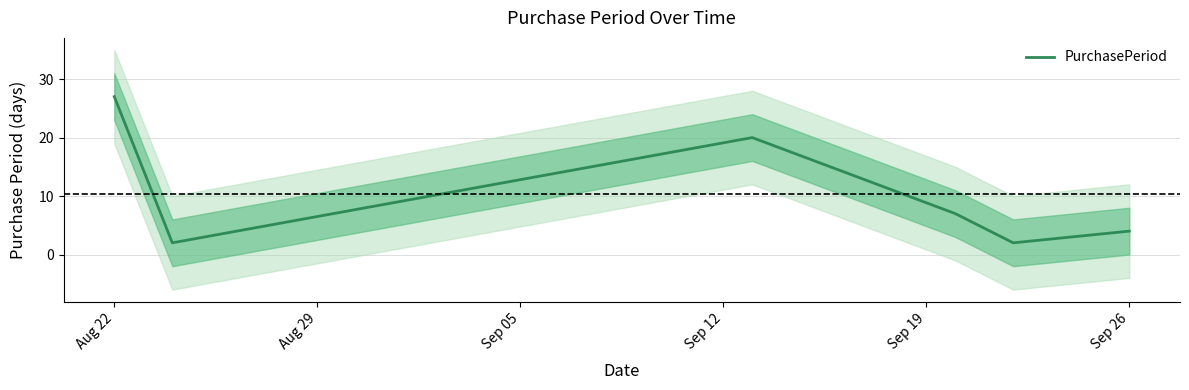

What is the label of the 1st point from the left?

Aug 22